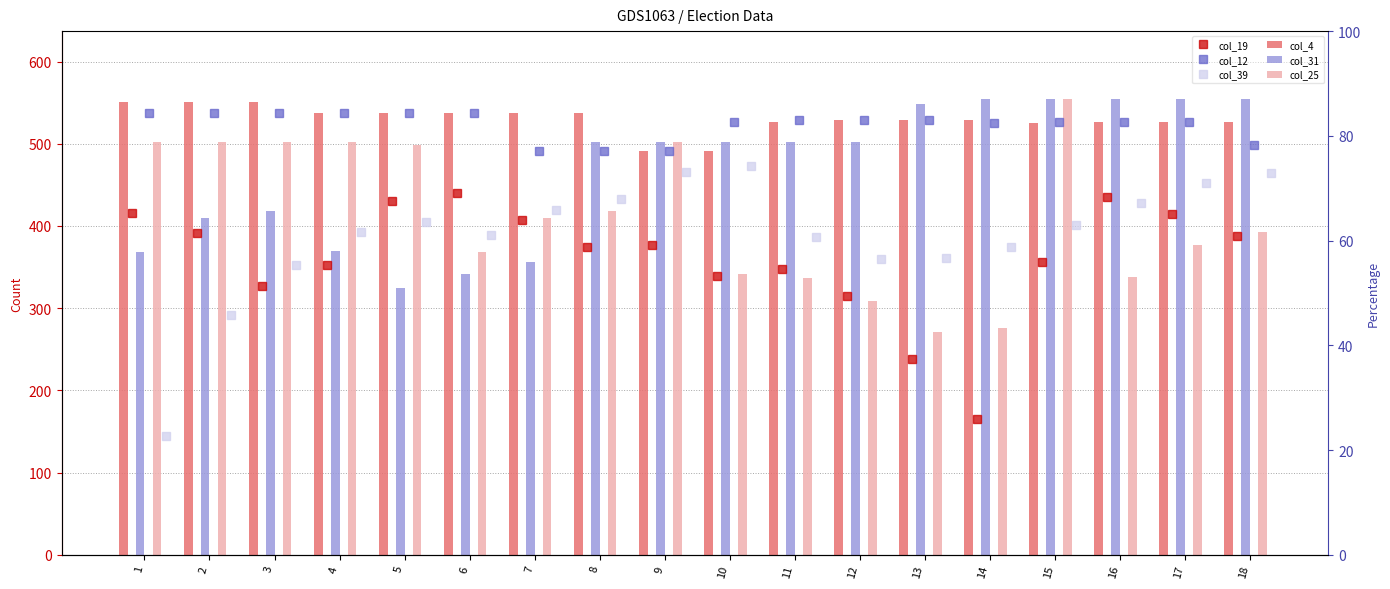

What is the minimum value shown in the chart?

145